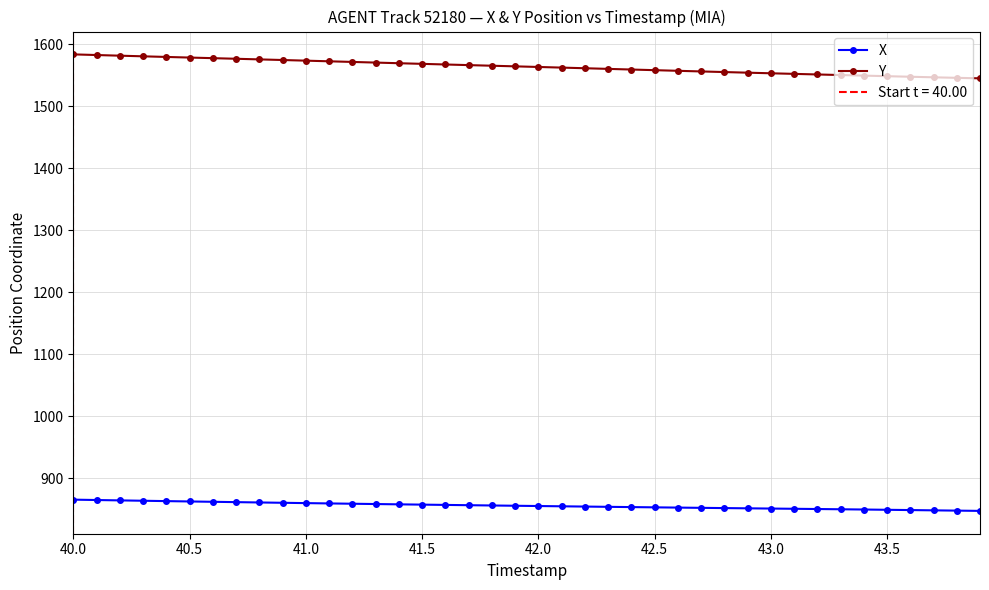

Is it true that X equals 851.2 at 43.0?

True